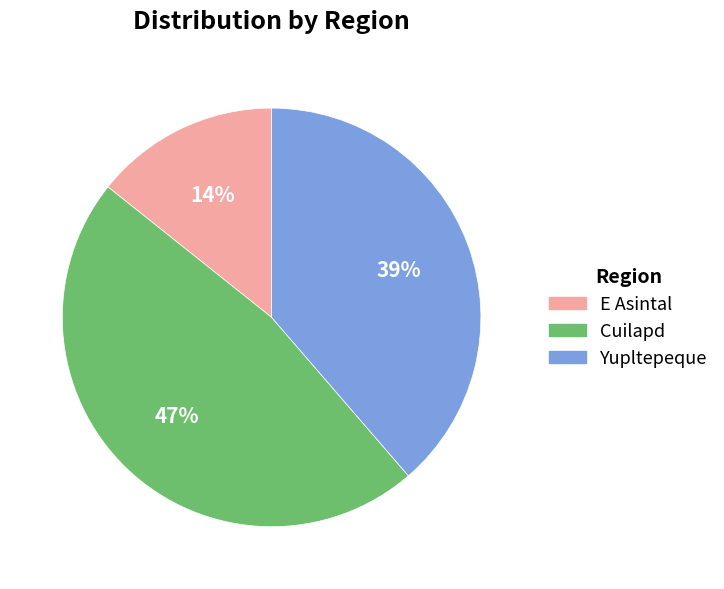

To the nearest percent, what is the combined percentage of E Asintal and Yupltepeque?

53%